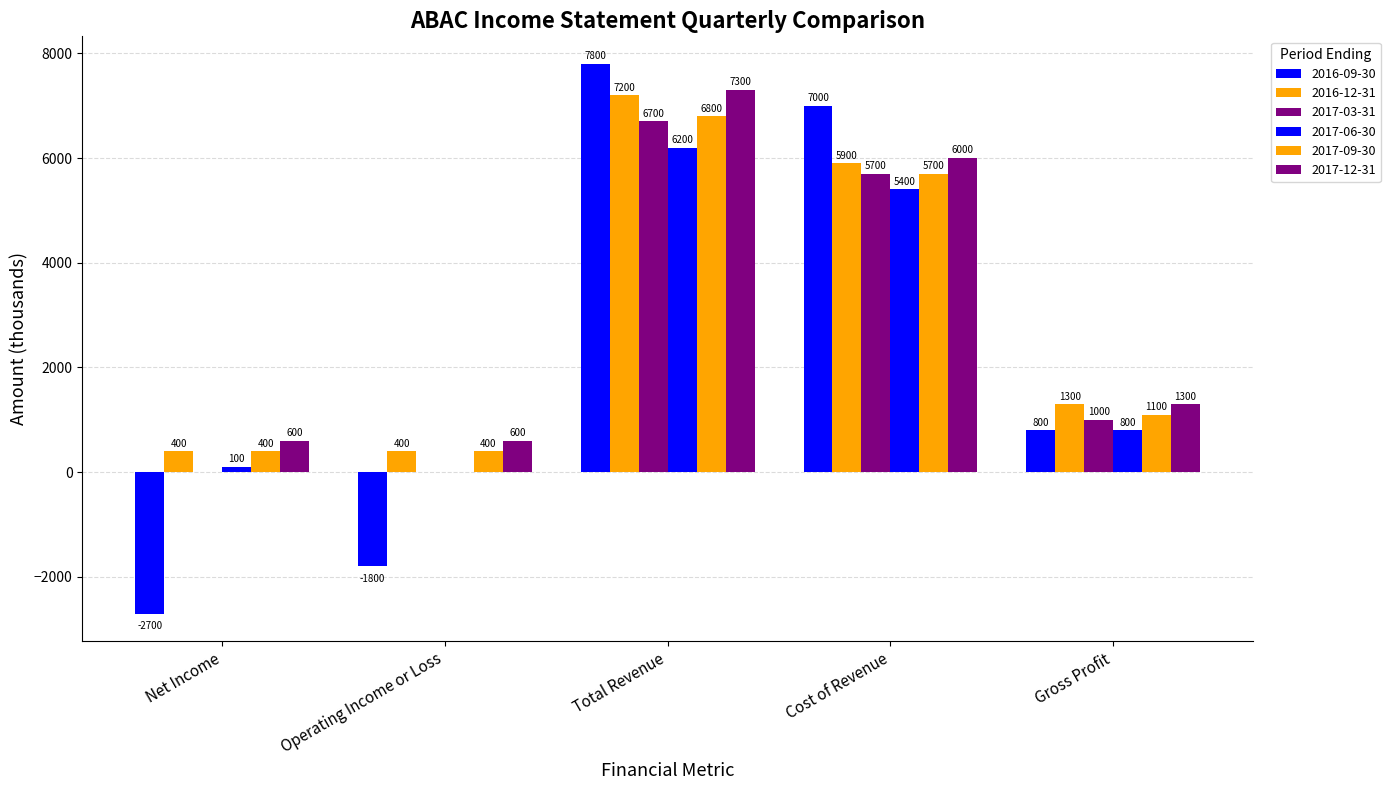

How many groups of bars are there?

5